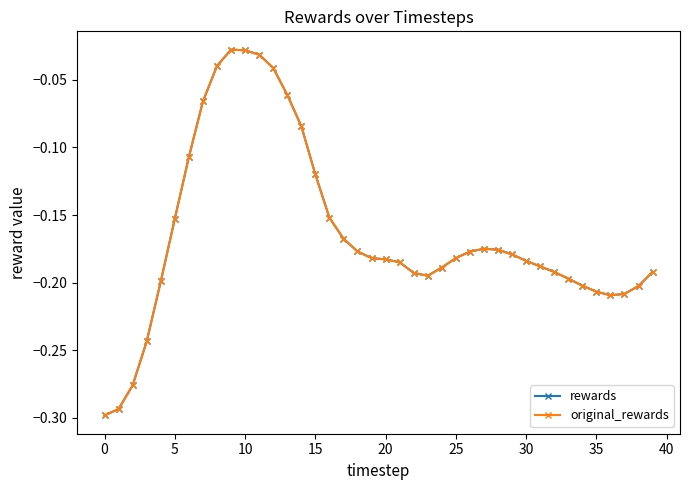

Does the chart have visible grid lines?

No